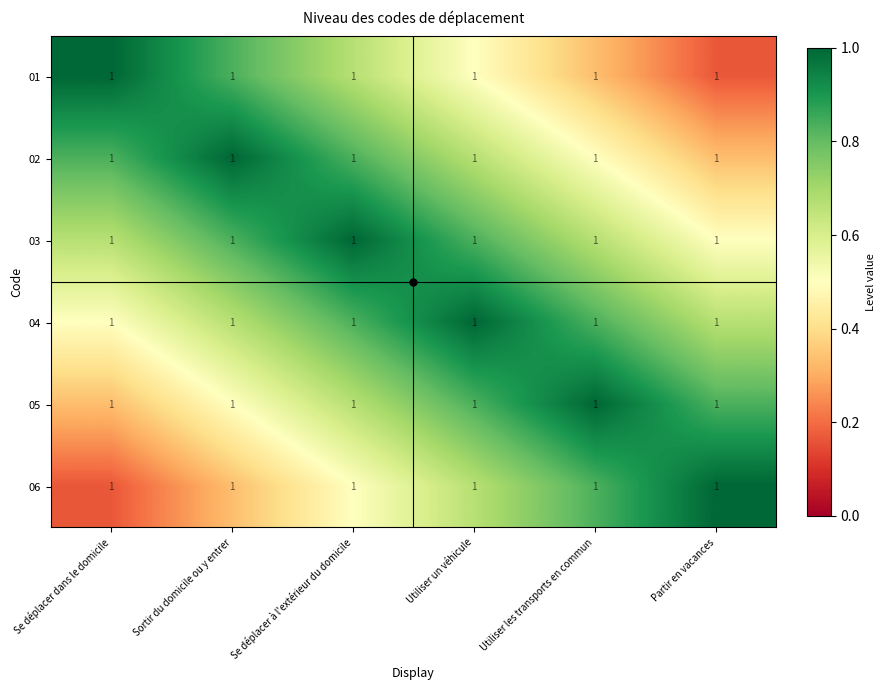

The 05 series shows 0.8 at Partir en vacances. True or false?

True